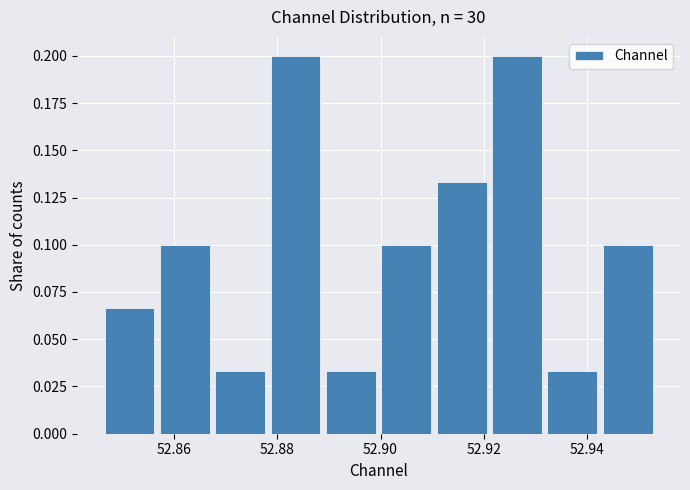

Reading left to right, list every bar in this chart as the range it spans on the x-axis followed by its height. Neither the bar edges nor the heights are printed on the chart, so give them approximately, as read against the axes.

52.846 to 52.858: 0.065
52.858 to 52.868: 0.100
52.868 to 52.878: 0.035
52.878 to 52.890: 0.200
52.890 to 52.900: 0.035
52.900 to 52.910: 0.100
52.910 to 52.922: 0.135
52.922 to 52.932: 0.200
52.932 to 52.942: 0.035
52.942 to 52.954: 0.100